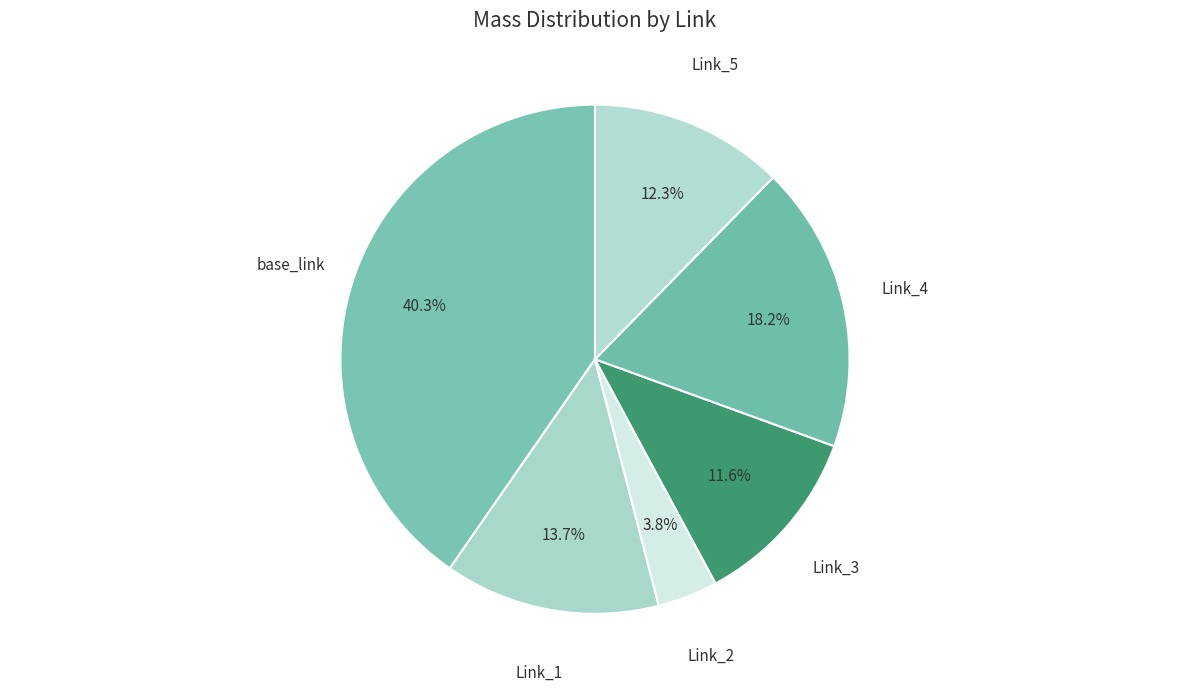

True or false: Link_4 accounts for 32% of the total.

False